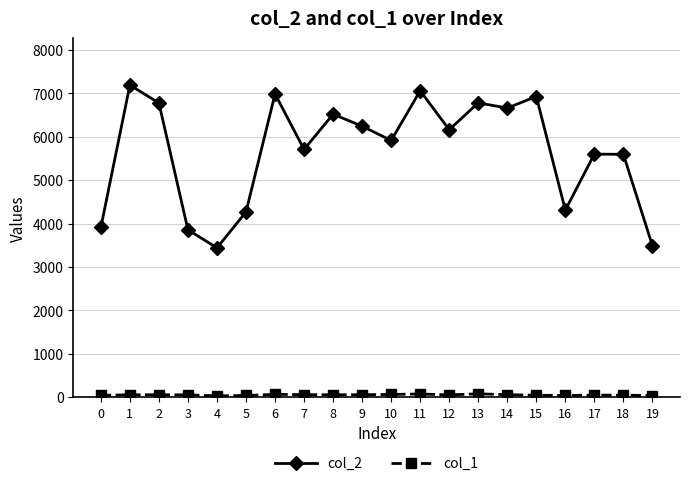

What is the maximum value shown in the chart?

7192